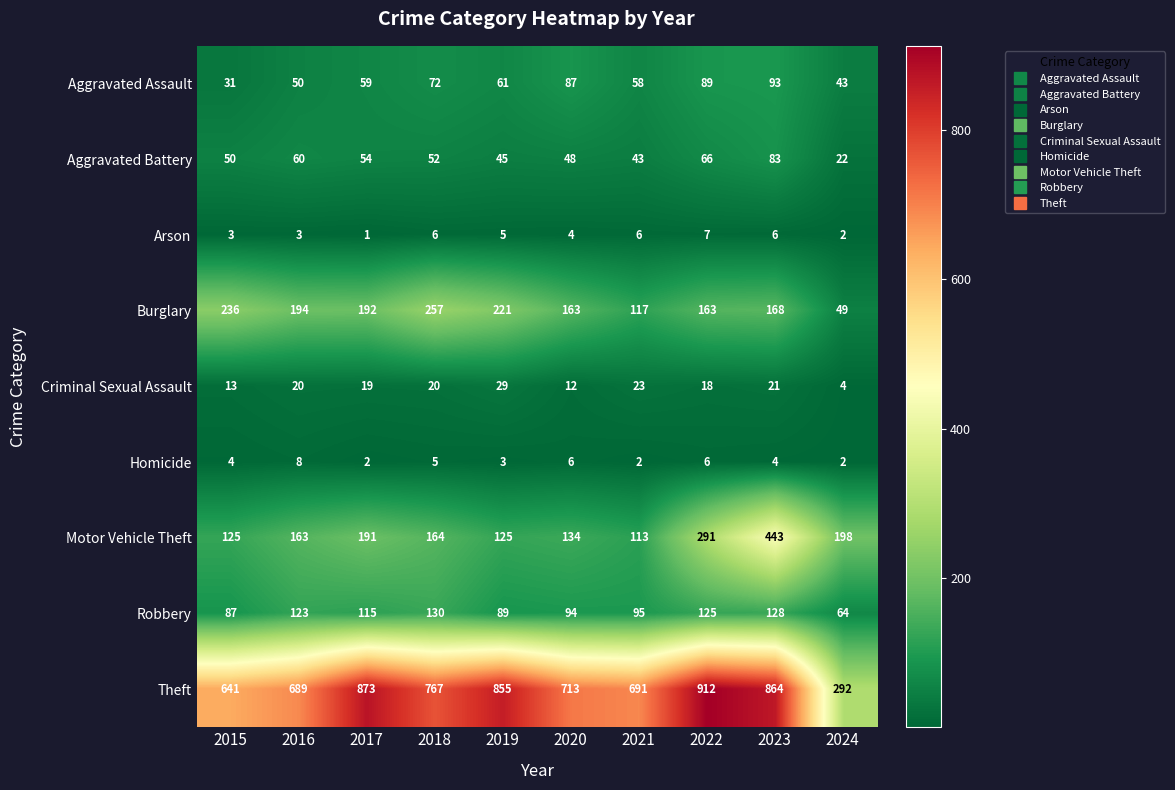

Rank the series by their maximum value, from highest to lowest.

Theft, Motor Vehicle Theft, Burglary, Robbery, Aggravated Assault, Aggravated Battery, Criminal Sexual Assault, Homicide, Arson